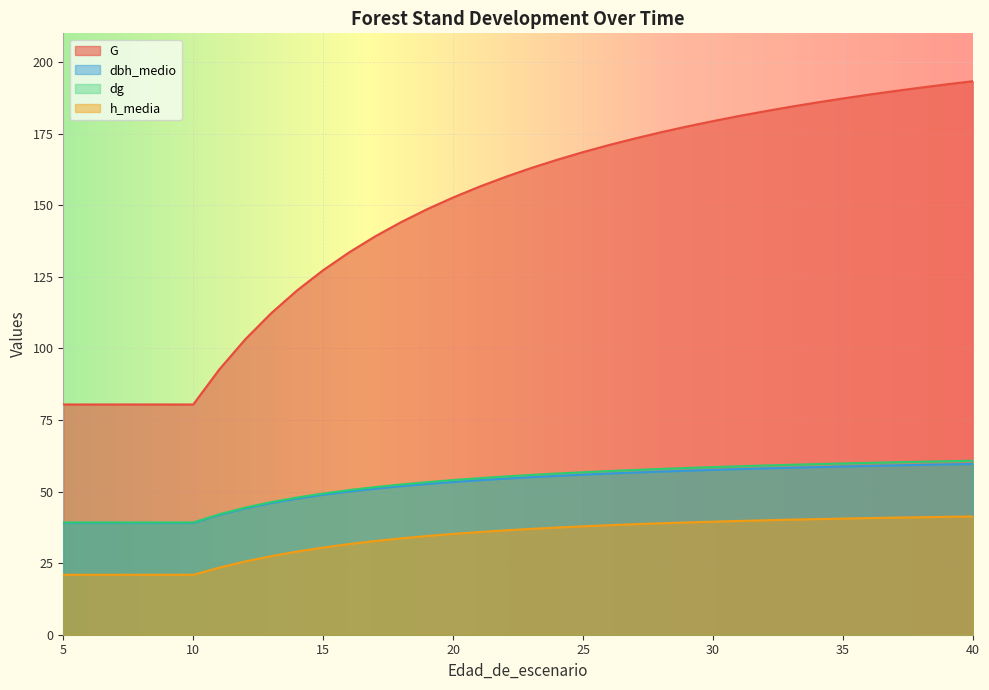

What is the value of the G point at the 3rd from the left?

80.4